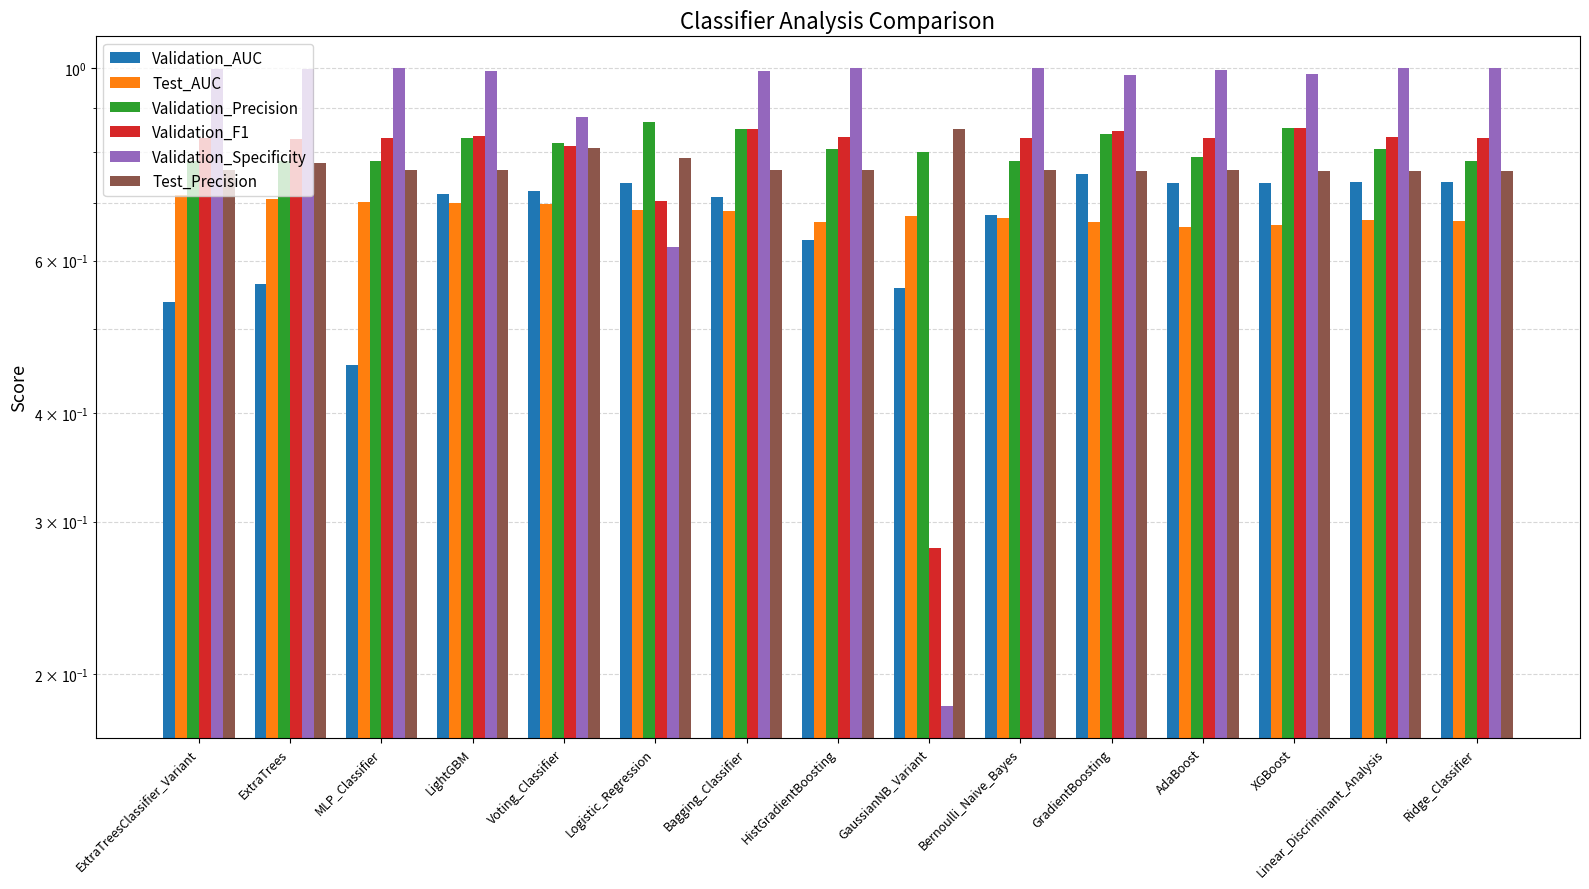

Reading left to right, list all the values displayed in this chart.

Validation_AUC: 0.5	0.6	0.5	0.7	0.7	0.7	0.7	0.6	0.6	0.7	0.8	0.7	0.7	0.7	0.7
Test_AUC: 0.7	0.7	0.7	0.7	0.7	0.7	0.7	0.7	0.7	0.7	0.7	0.7	0.7	0.7	0.7
Validation_Precision: 0.8	0.8	0.8	0.8	0.8	0.9	0.9	0.8	0.8	0.8	0.8	0.8	0.9	0.8	0.8
Validation_F1: 0.8	0.8	0.8	0.8	0.8	0.7	0.9	0.8	0.3	0.8	0.8	0.8	0.9	0.8	0.8
Validation_Specificity: 1.0	1.0	1.0	1.0	0.9	0.6	1.0	1.0	0.2	1.0	1.0	1.0	1.0	1.0	1.0
Test_Precision: 0.8	0.8	0.8	0.8	0.8	0.8	0.8	0.8	0.9	0.8	0.8	0.8	0.8	0.8	0.8